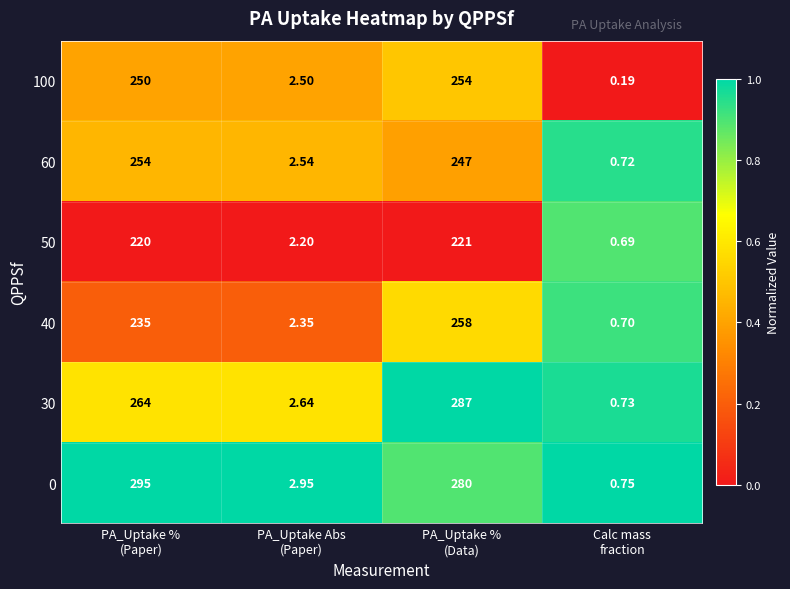

At PA_Uptake Abs
(Paper), list the series in order from largest to smallest.

0, 30, 60, 100, 40, 50